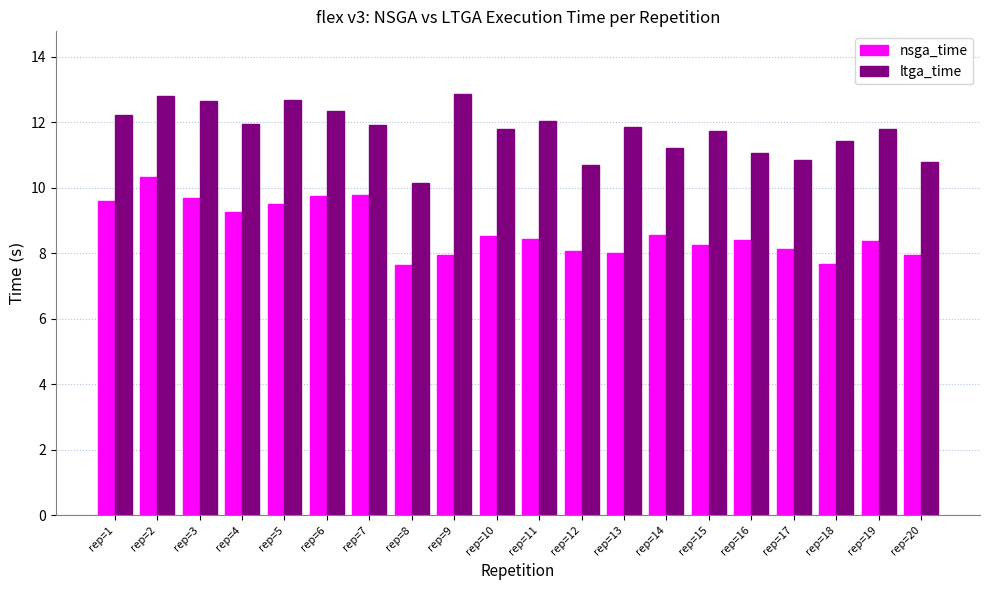

How many bars are there in total?

40